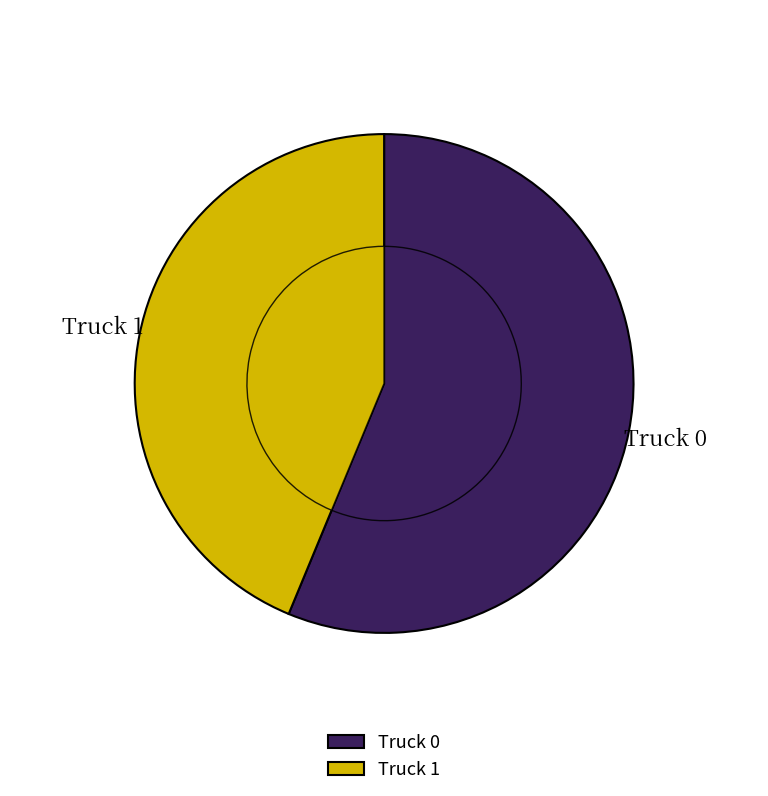

To the nearest percent, what is the combined percentage of Truck 0 and Truck 1?

100%